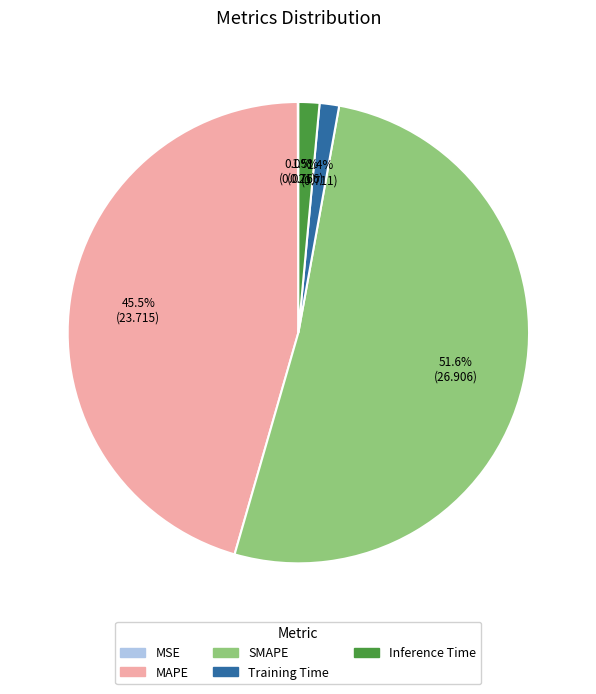

The MAPE slice represents 37% of the pie. True or false?

False